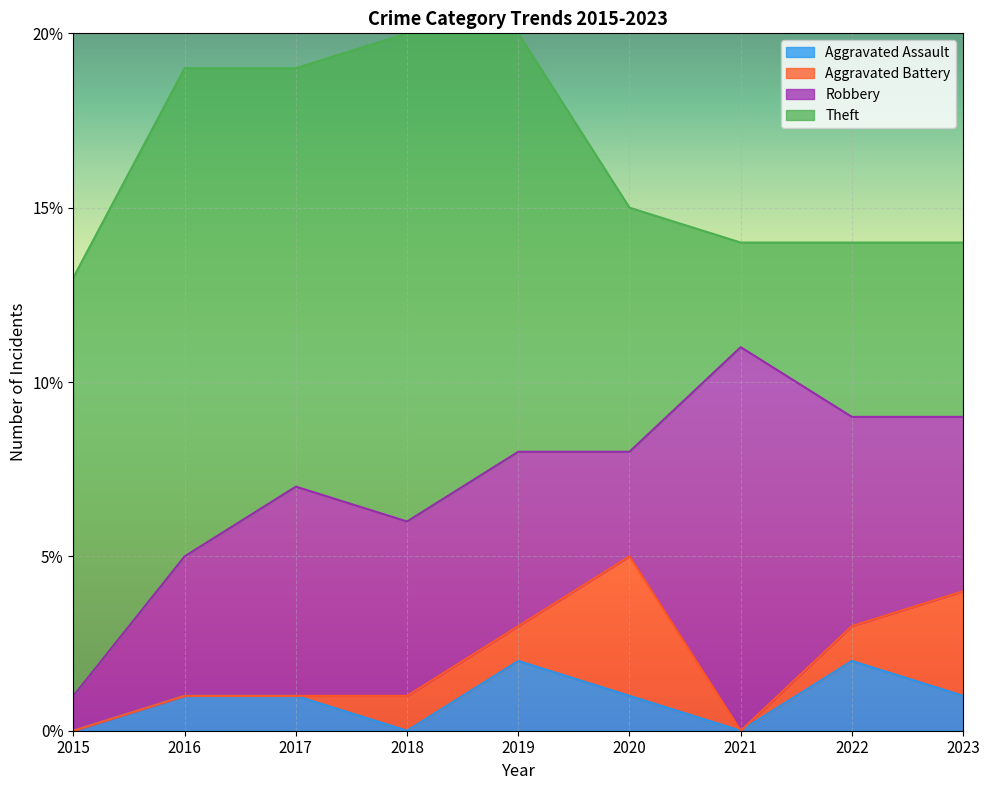

Where is Aggravated Battery nearest to the value 2?

2018